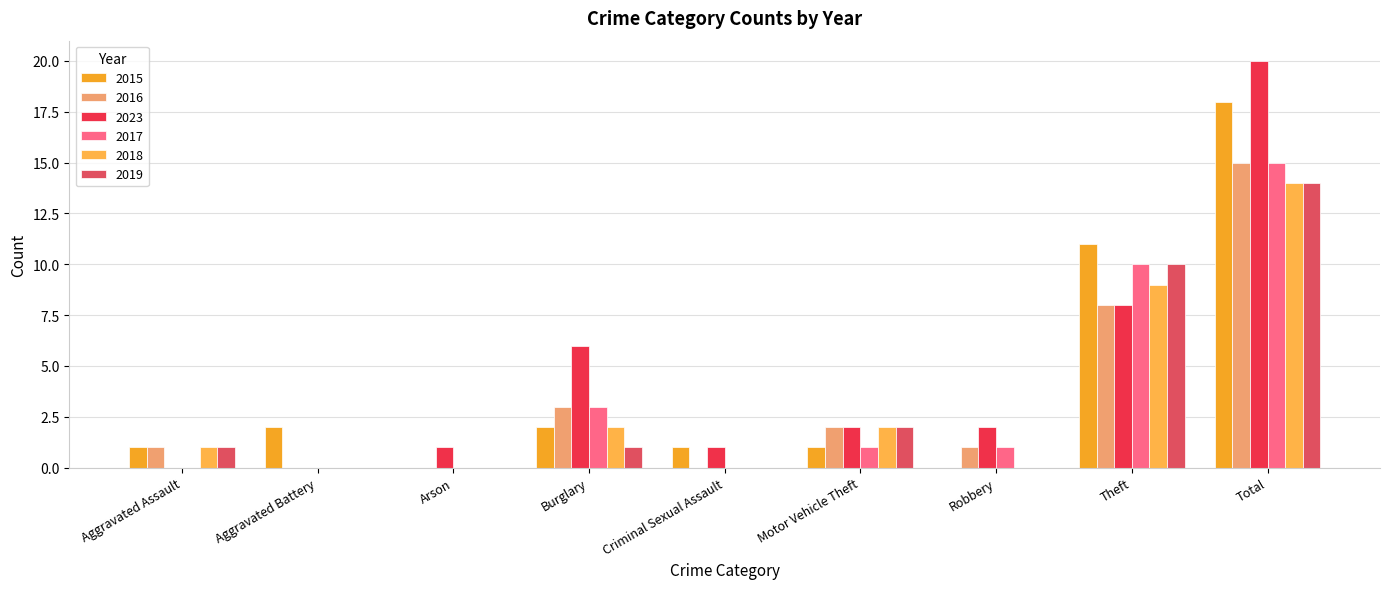

How many groups of bars are there?

9